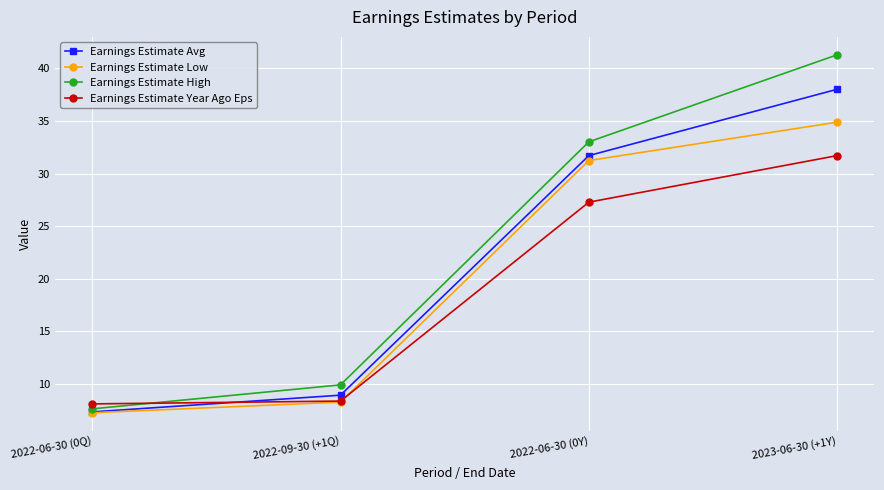

What is the label of the 4th point from the right?

2022-06-30 (0Q)